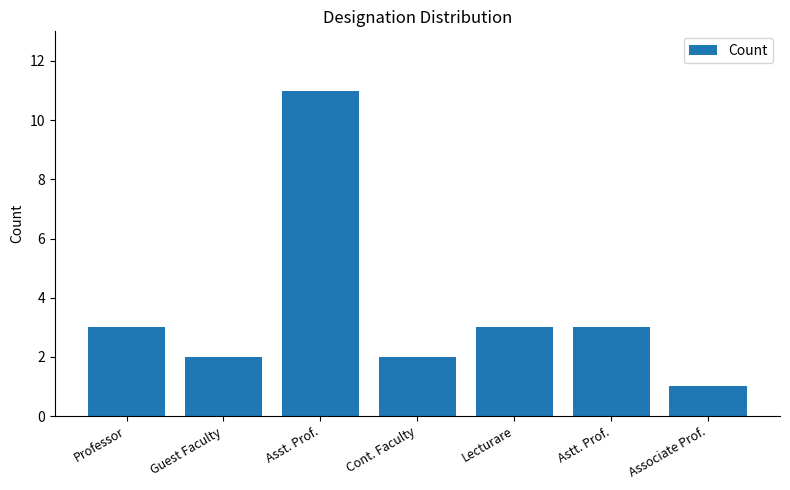

Read the value at Astt. Prof..

3